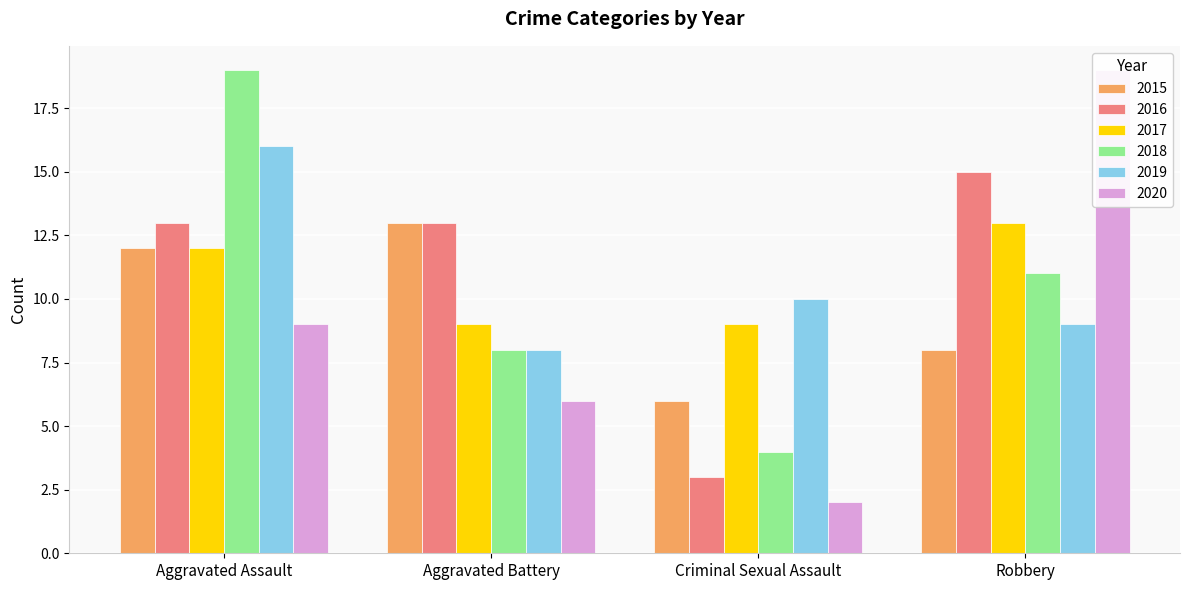

Reading right to left, extract all data points from this chart.

2015: Robbery=8	Criminal Sexual Assault=6	Aggravated Battery=13	Aggravated Assault=12
2016: Robbery=15	Criminal Sexual Assault=3	Aggravated Battery=13	Aggravated Assault=13
2017: Robbery=13	Criminal Sexual Assault=9	Aggravated Battery=9	Aggravated Assault=12
2018: Robbery=11	Criminal Sexual Assault=4	Aggravated Battery=8	Aggravated Assault=19
2019: Robbery=9	Criminal Sexual Assault=10	Aggravated Battery=8	Aggravated Assault=16
2020: Robbery=19	Criminal Sexual Assault=2	Aggravated Battery=6	Aggravated Assault=9